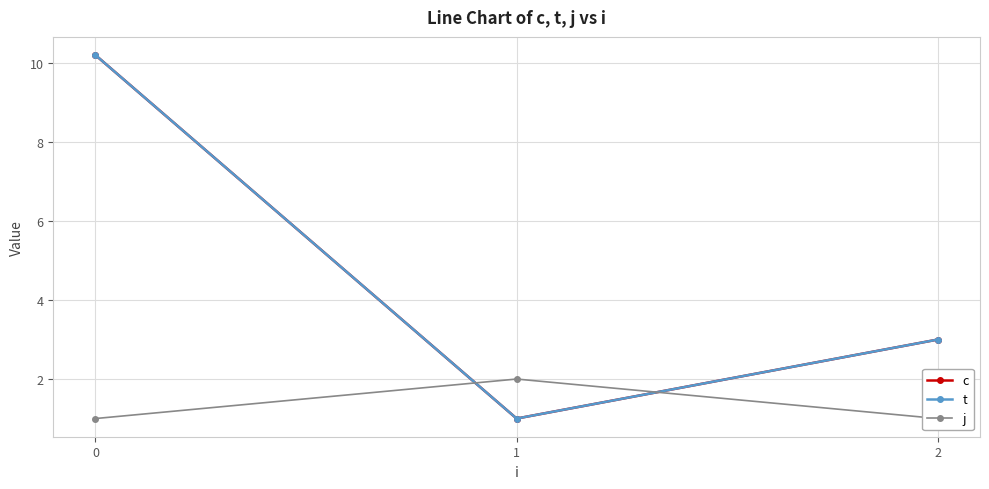

What value does the t series have at 2?

3.0